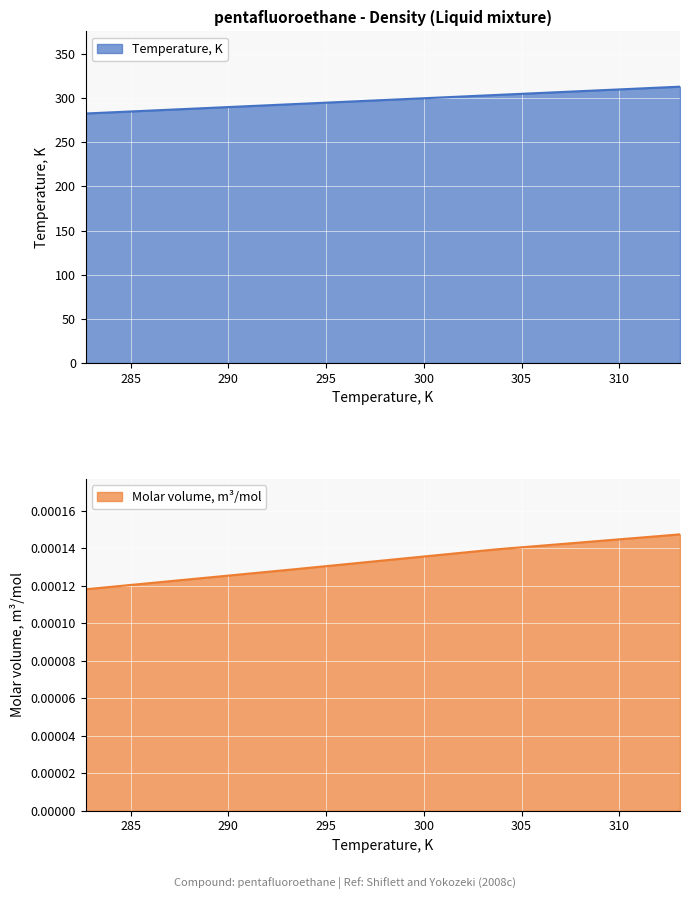

True or false: Temperature, K has a value of 430.0 at 303.7.

False